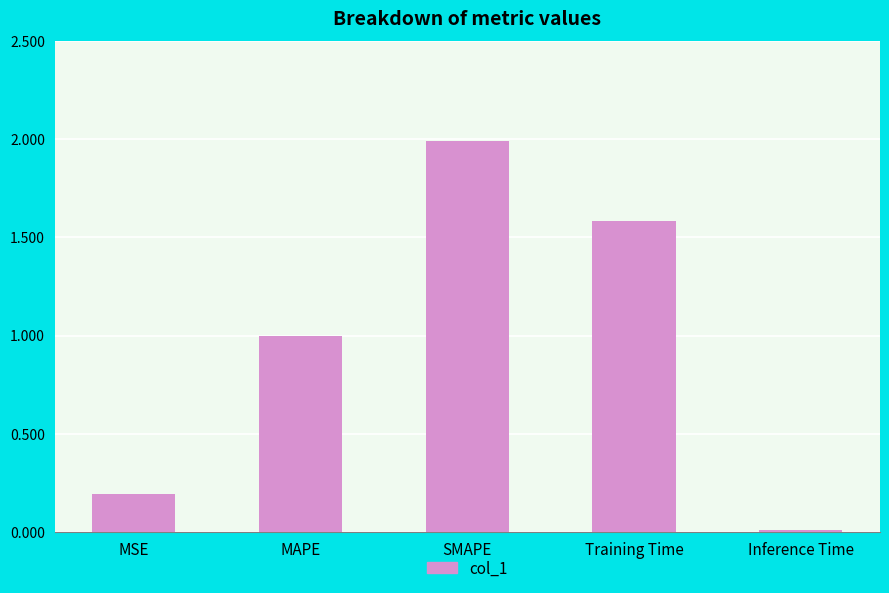

Which has a higher value, MAPE or Training Time?

Training Time